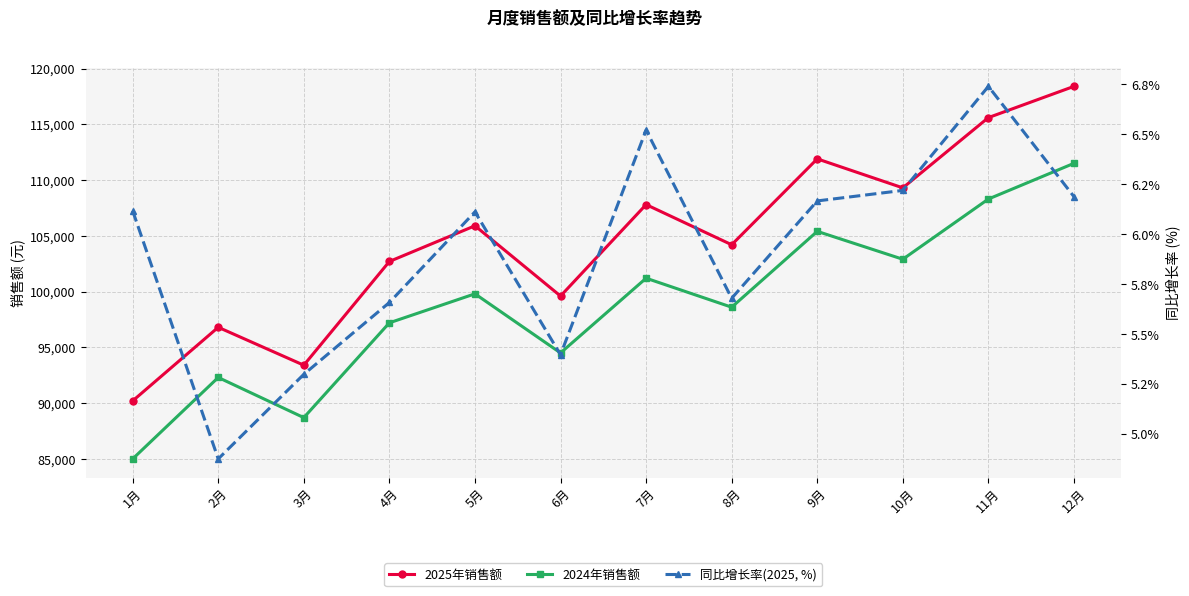

What is the label of the 8th point from the left?

8月